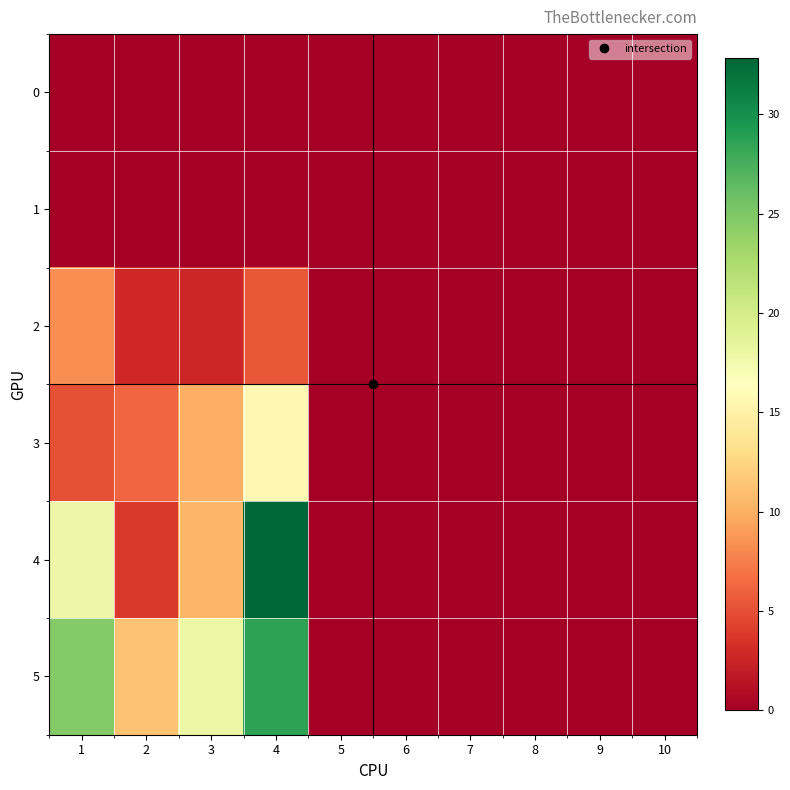

Which series changed the most between 4 and 5?

4